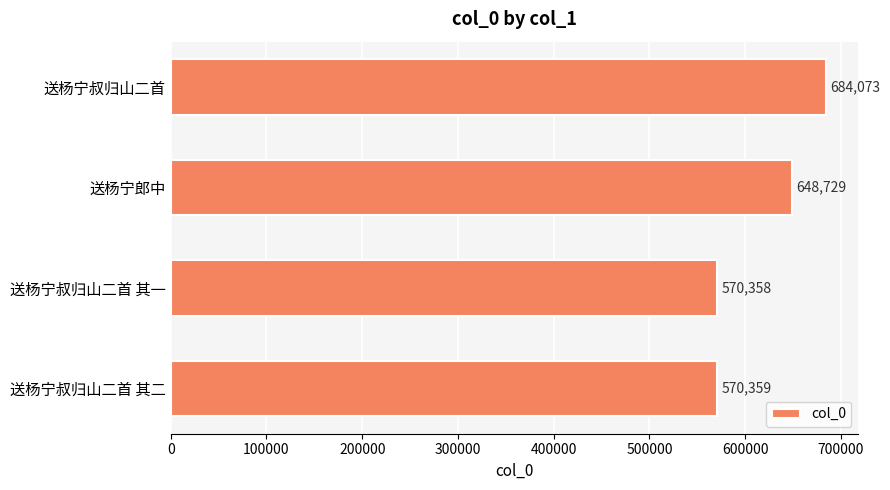

What is the greatest value displayed?

684073